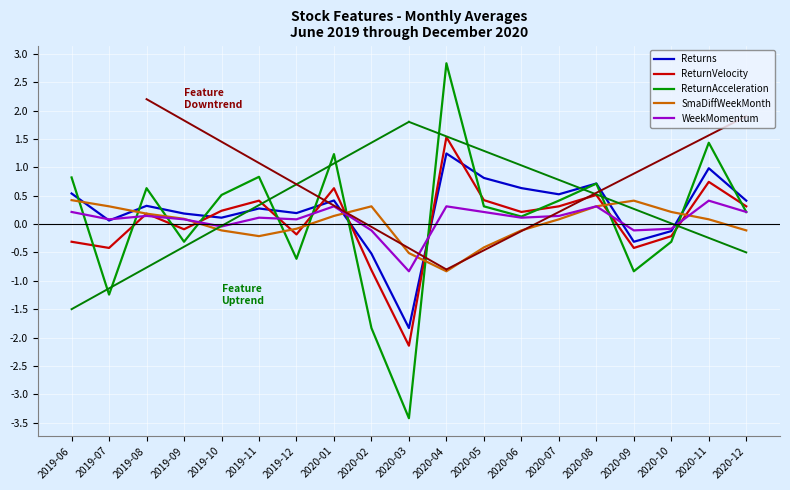

True or false: Returns and ReturnVelocity cross at least once.

True